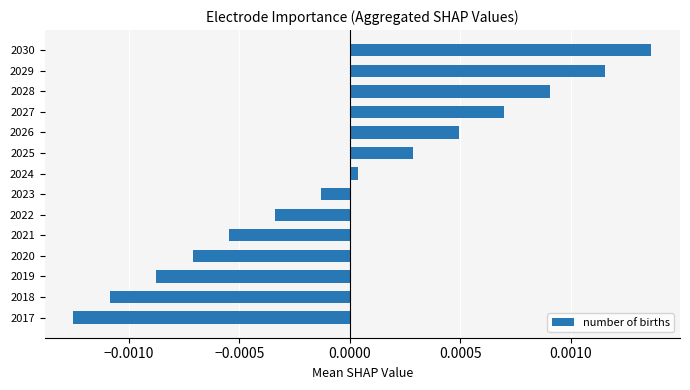

At which category does the chart reach its minimum across all series?

2017